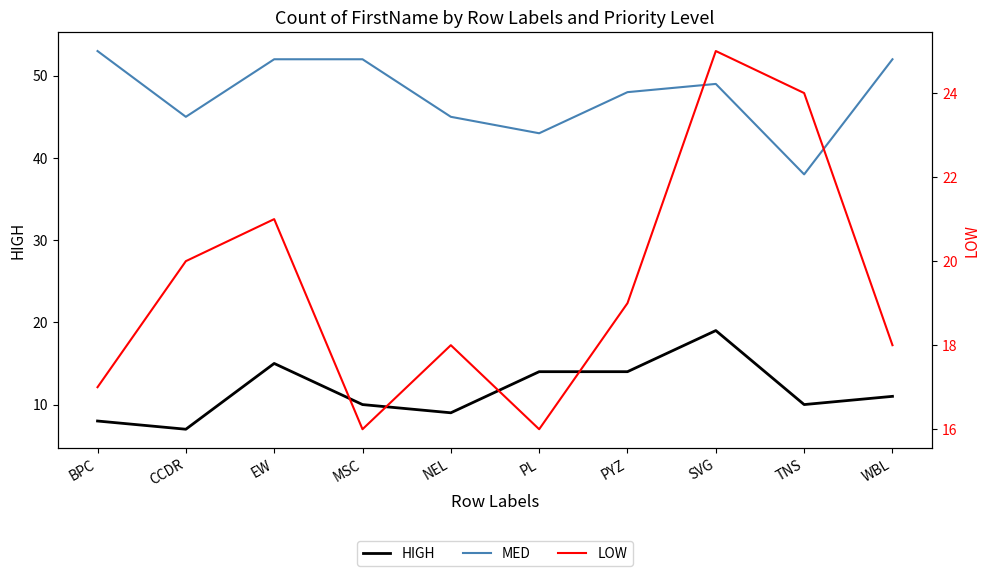

At which label does LOW first exceed 19?

CCDR